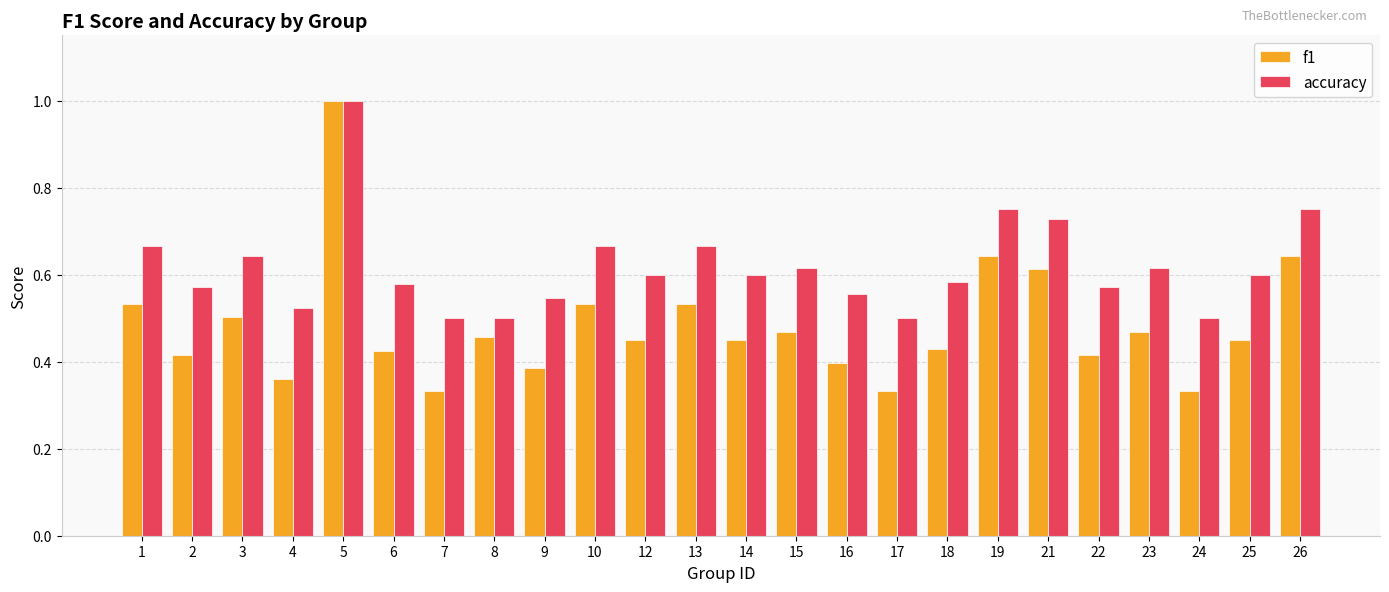

At which label does accuracy reach its peak?

5